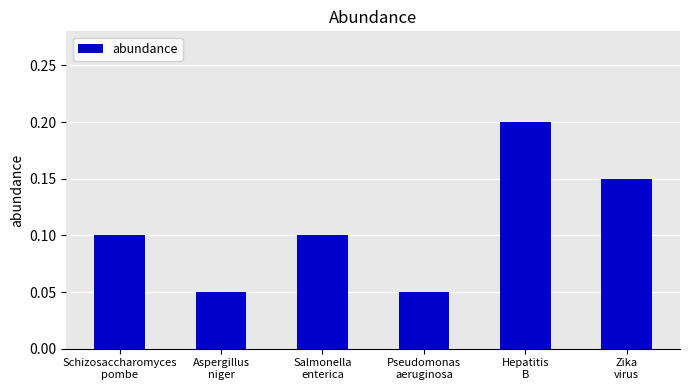

Count the values in the range 0 to 1.

6